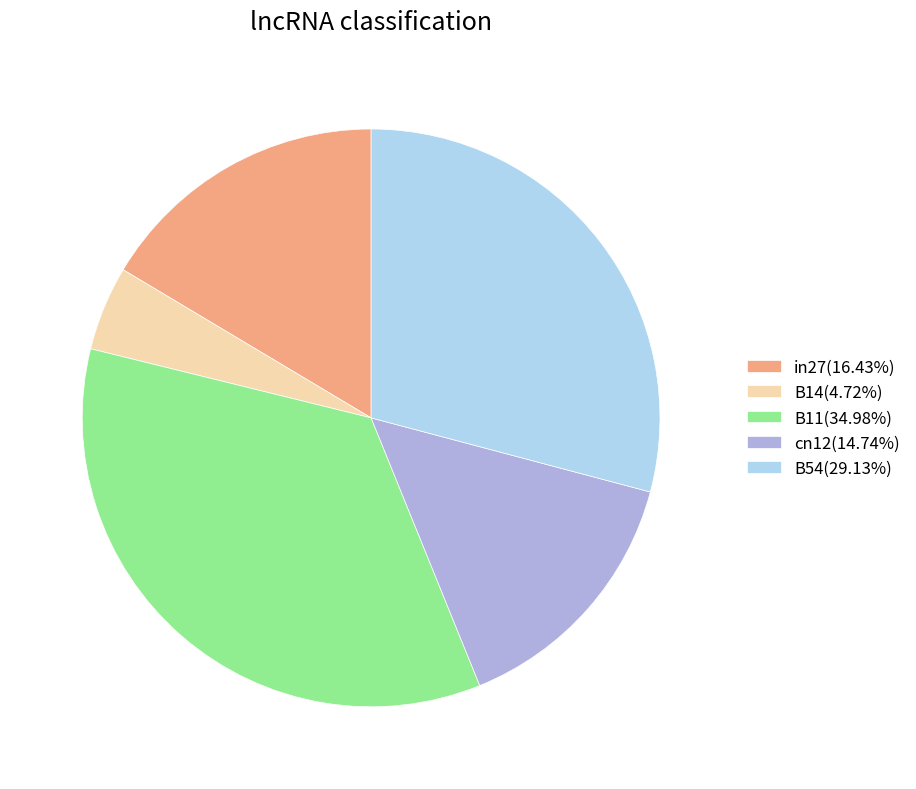

Is the sum of B54(29.13%) and B14(4.72%) greater than half?

No